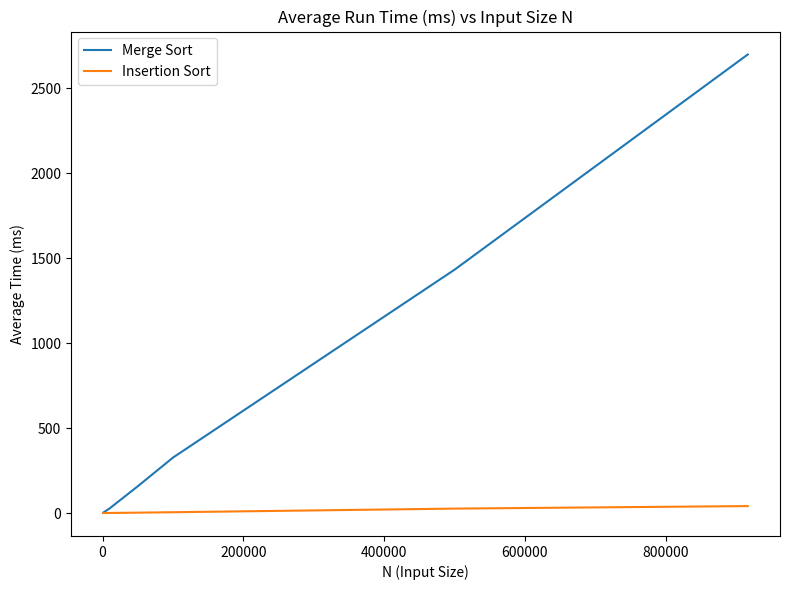

Which series has the largest total across all categories?

Merge Sort